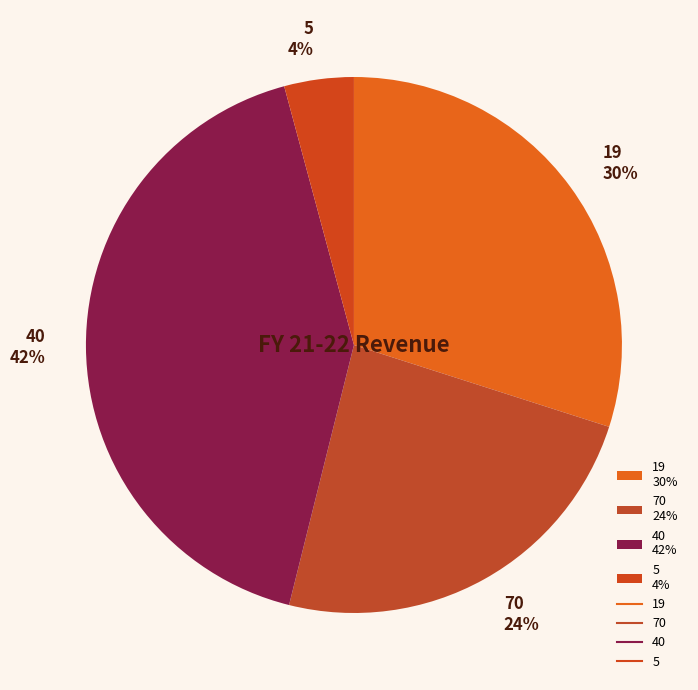

Is 70 the majority of the pie?

No